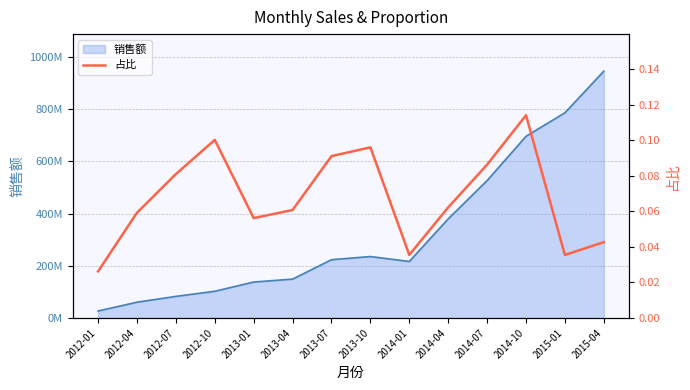

The value at 2013-04 is 0.1. True or false?

True